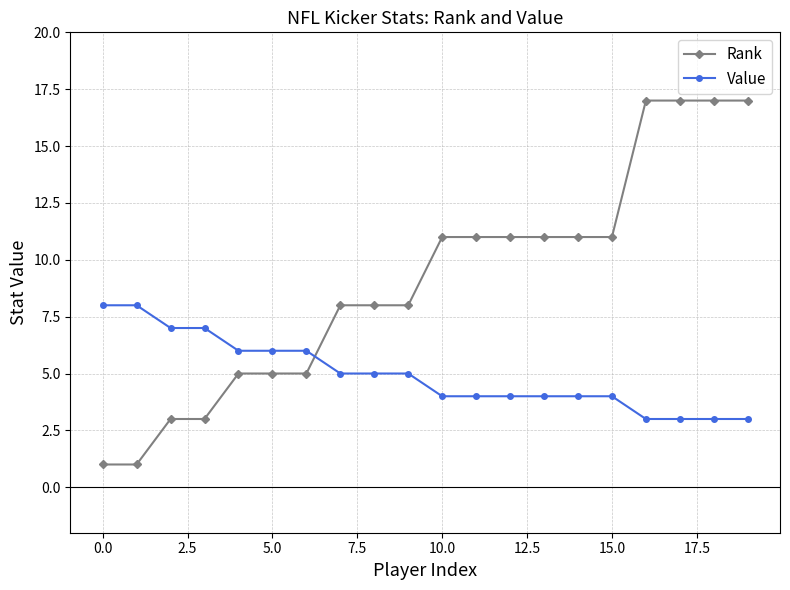

List the series in order of their overall mean, highest first.

Rank, Value